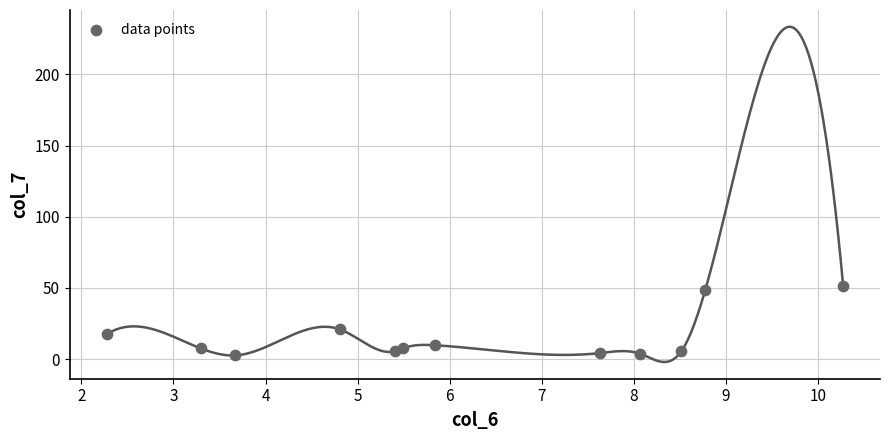

What is the range of X values (max minus min)?

8.0